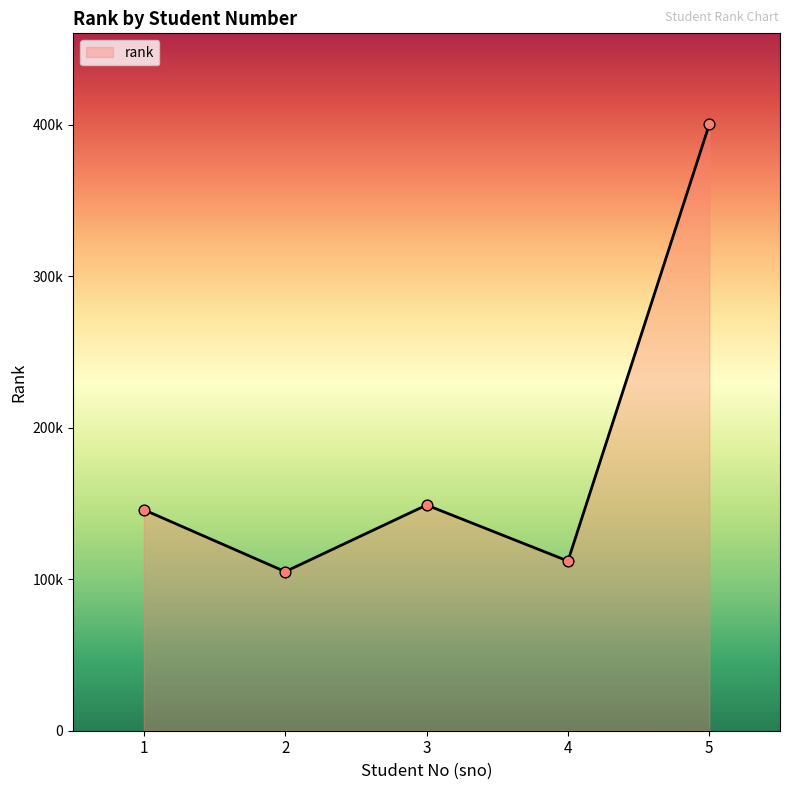

What is the change in value from 2 to 4?

+7001